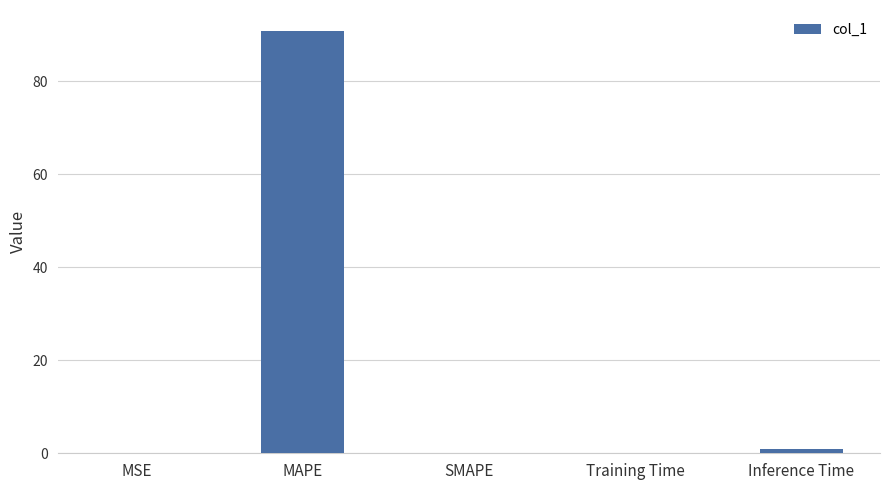

The value at SMAPE is 35.9. True or false?

False